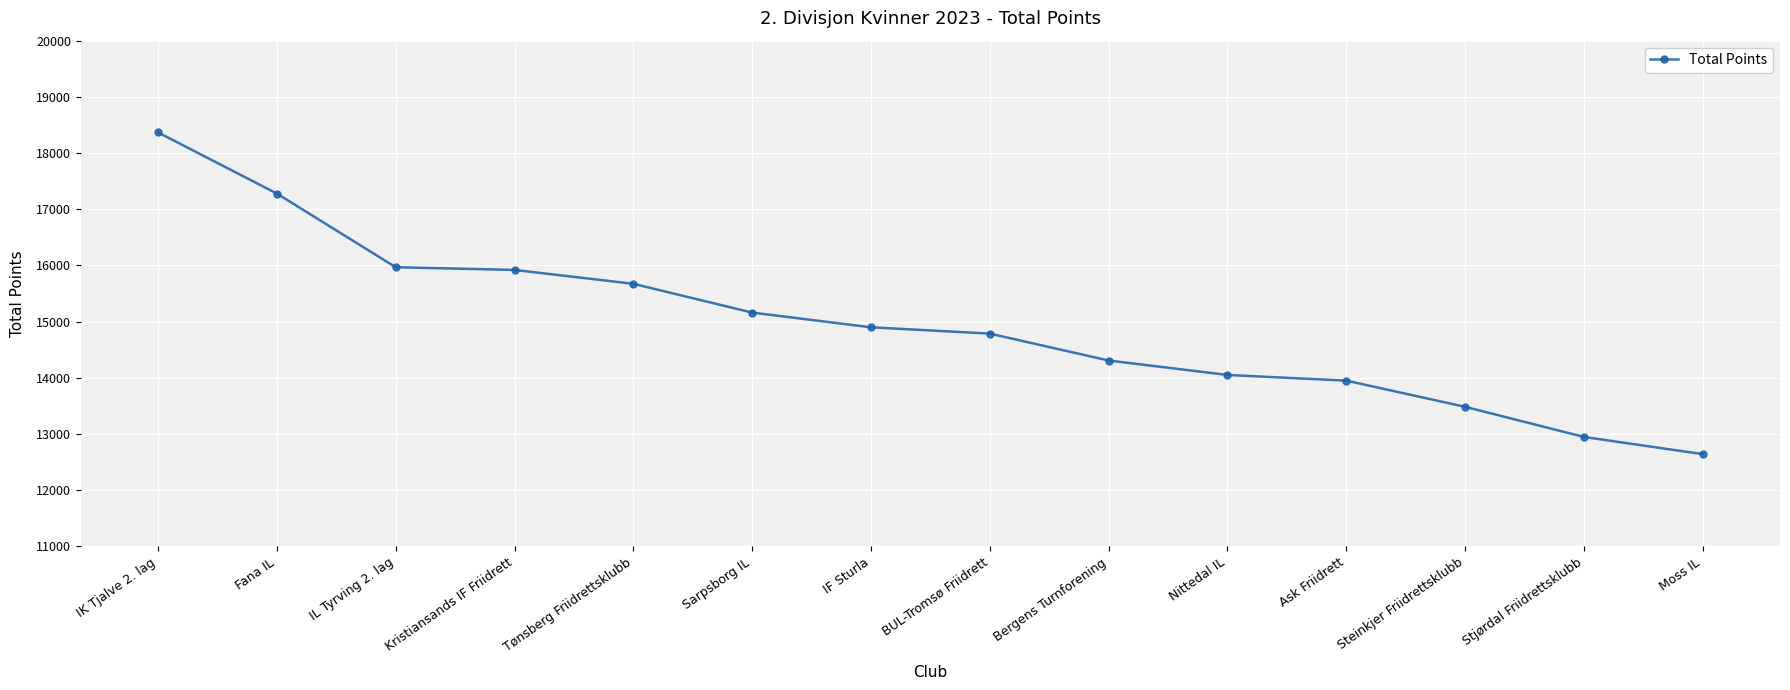

How many distinct data groups are displayed?

1